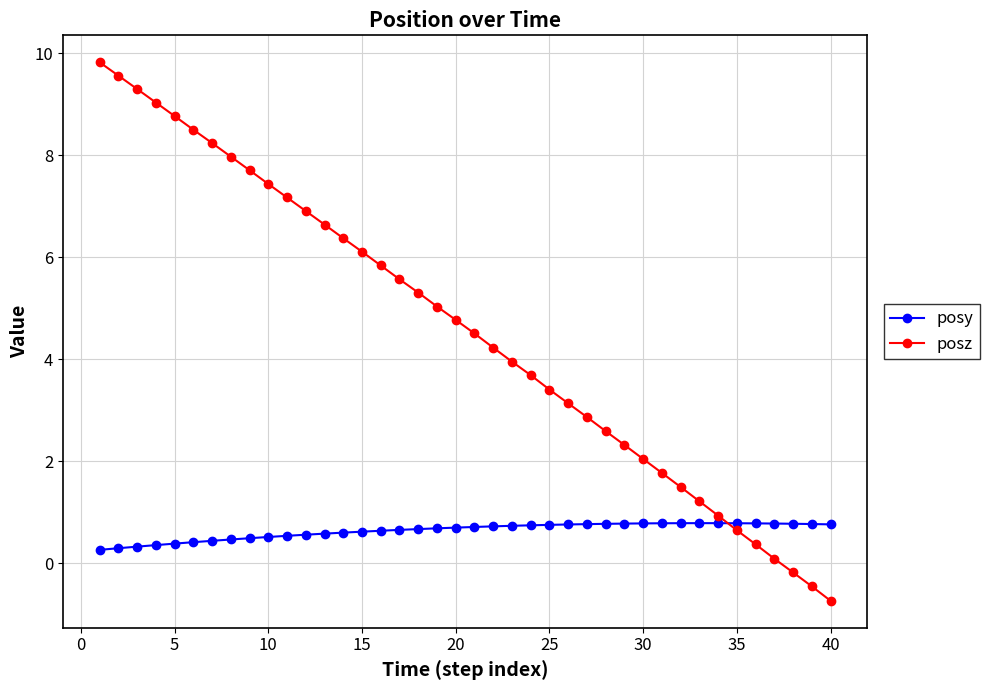

What is the lowest value of the posz series?

-0.7